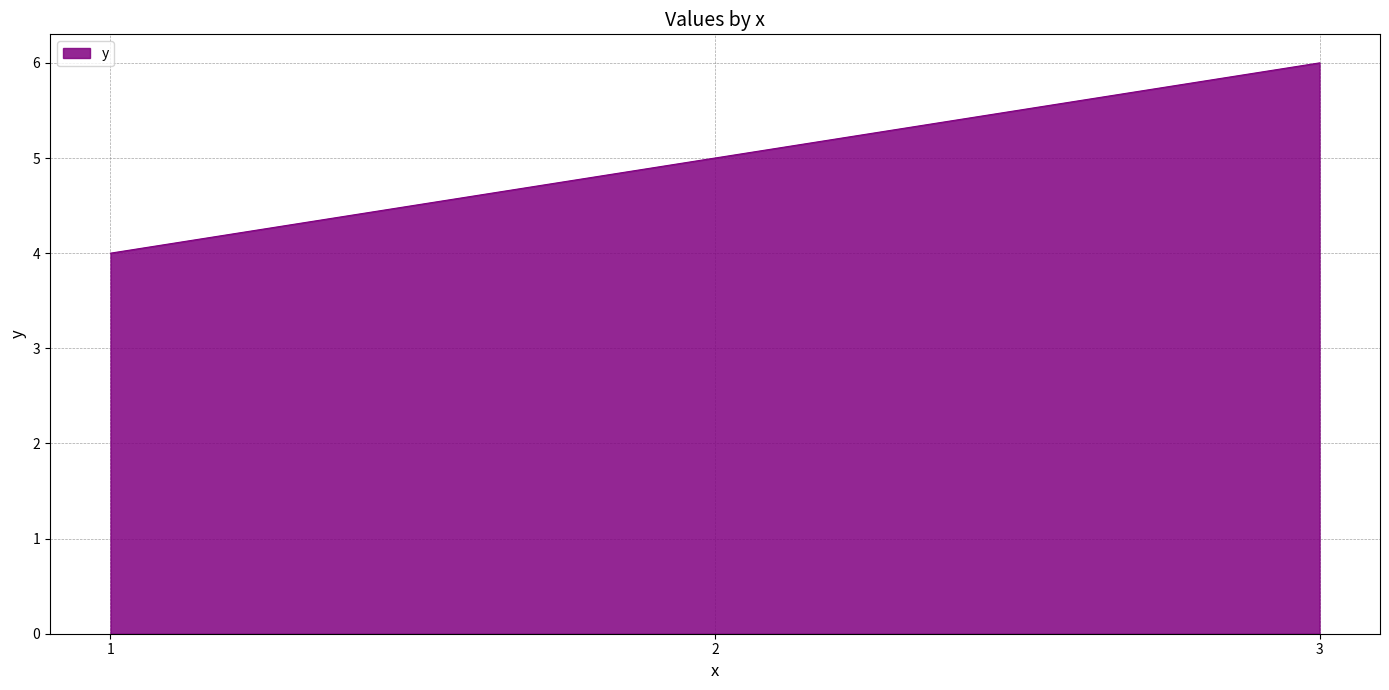

Reading left to right, list all the values displayed in this chart.

4	5	6